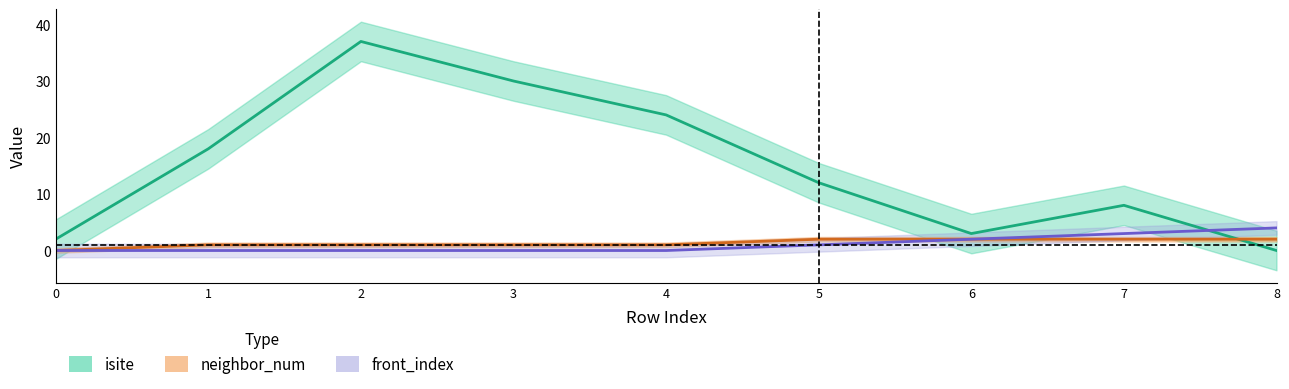

What is the sum of all front_index values?

10